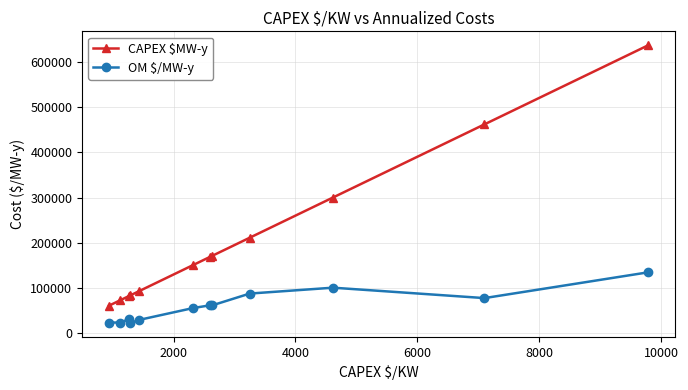

At how many categories does at least one series exceed 538456?

1